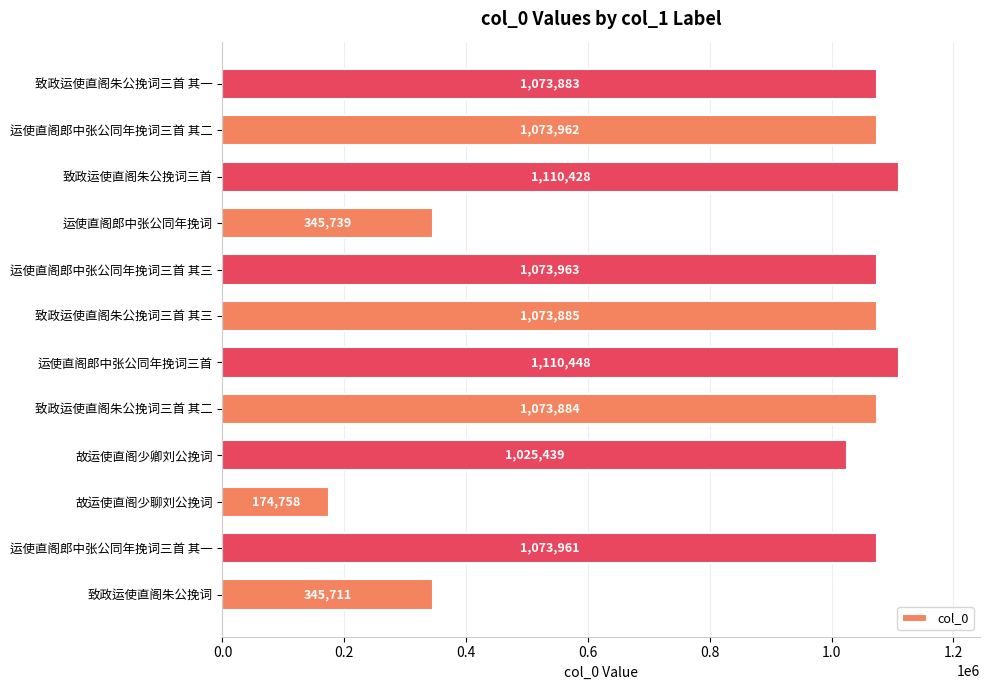

What is the greatest value displayed?

1110448